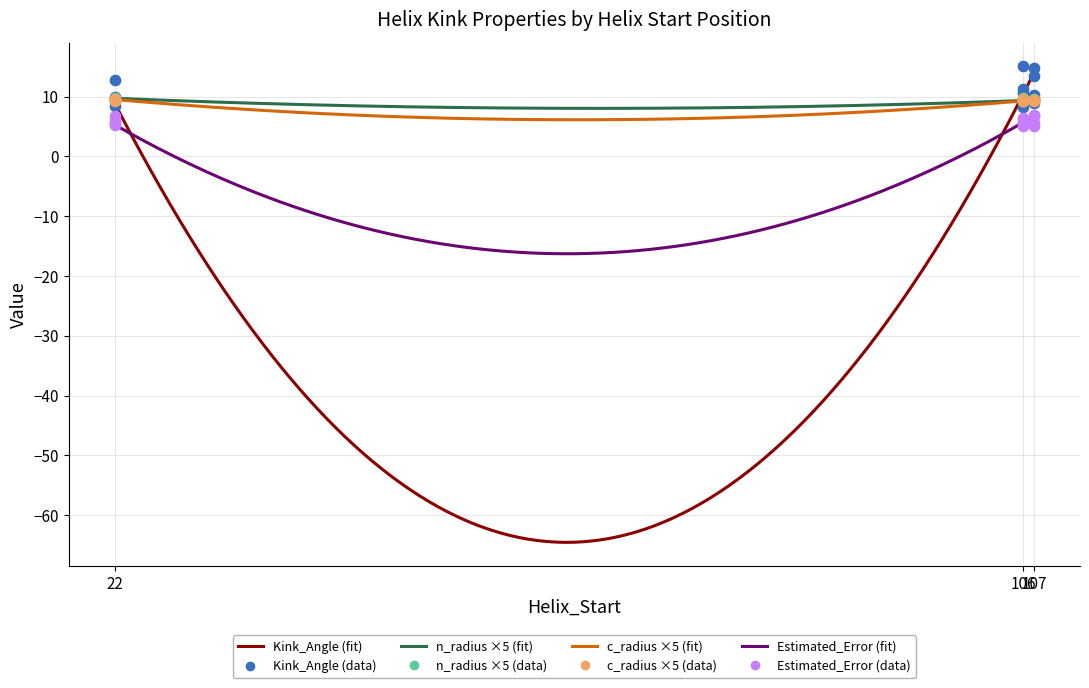

Which series has the largest Y range (max minus min)?

Kink_Angle